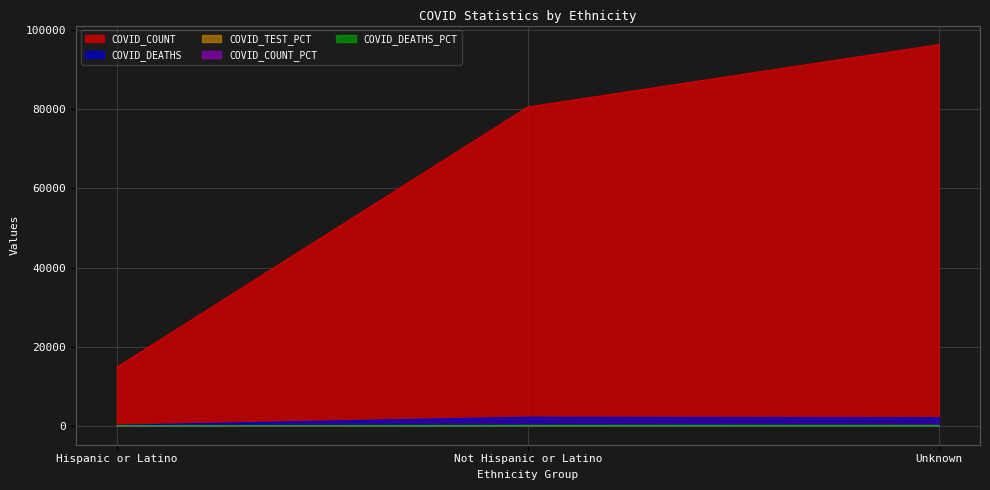

How many distinct data groups are displayed?

5